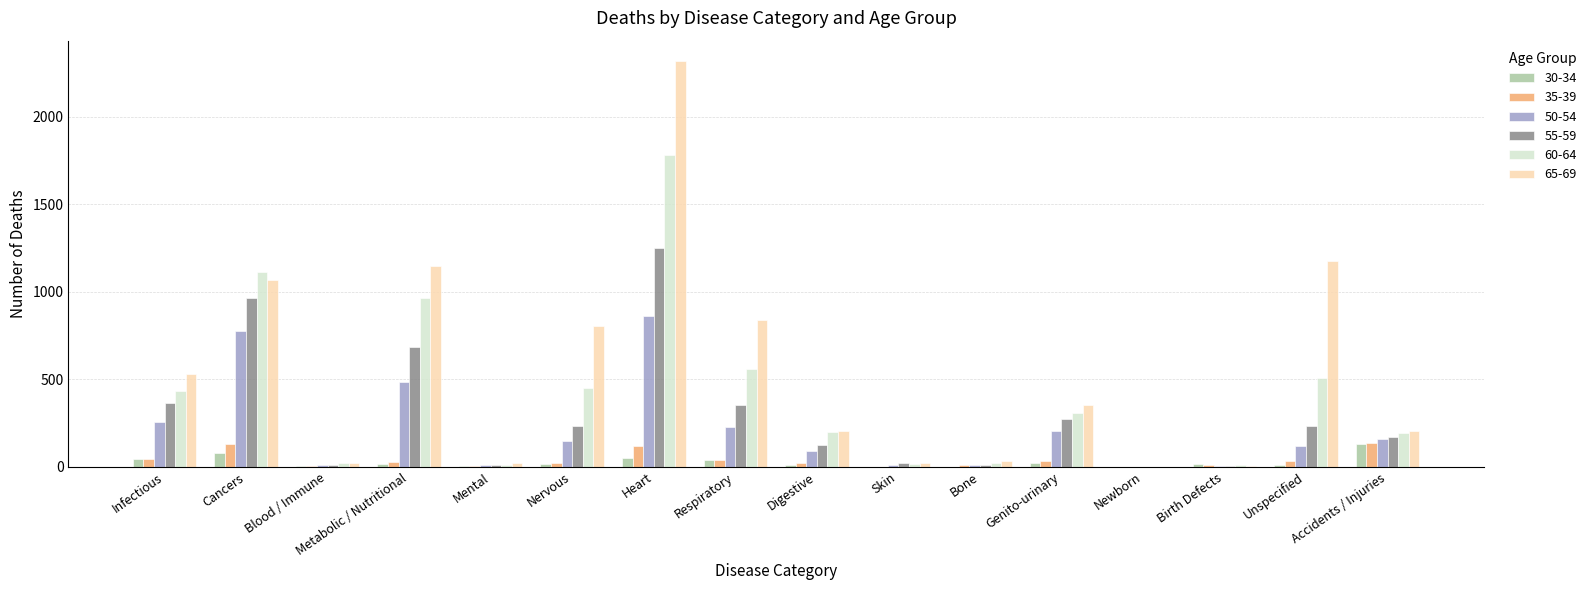

How many groups of bars are there?

16